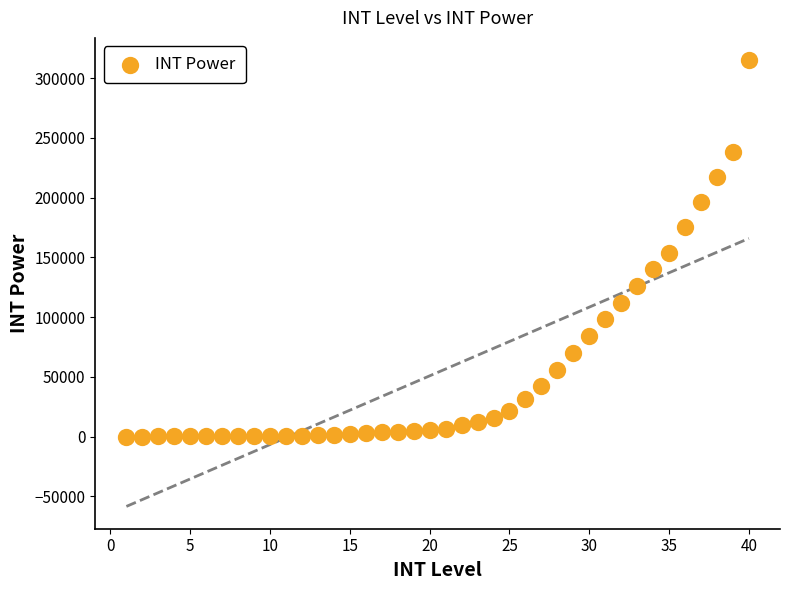

What is the range of X values (max minus min)?

39